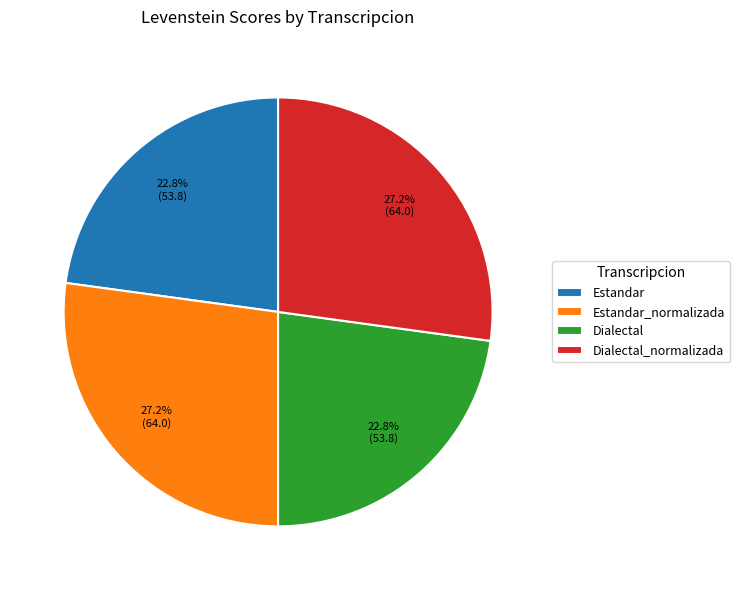

Is there any slice that represents more than half of the pie?

No